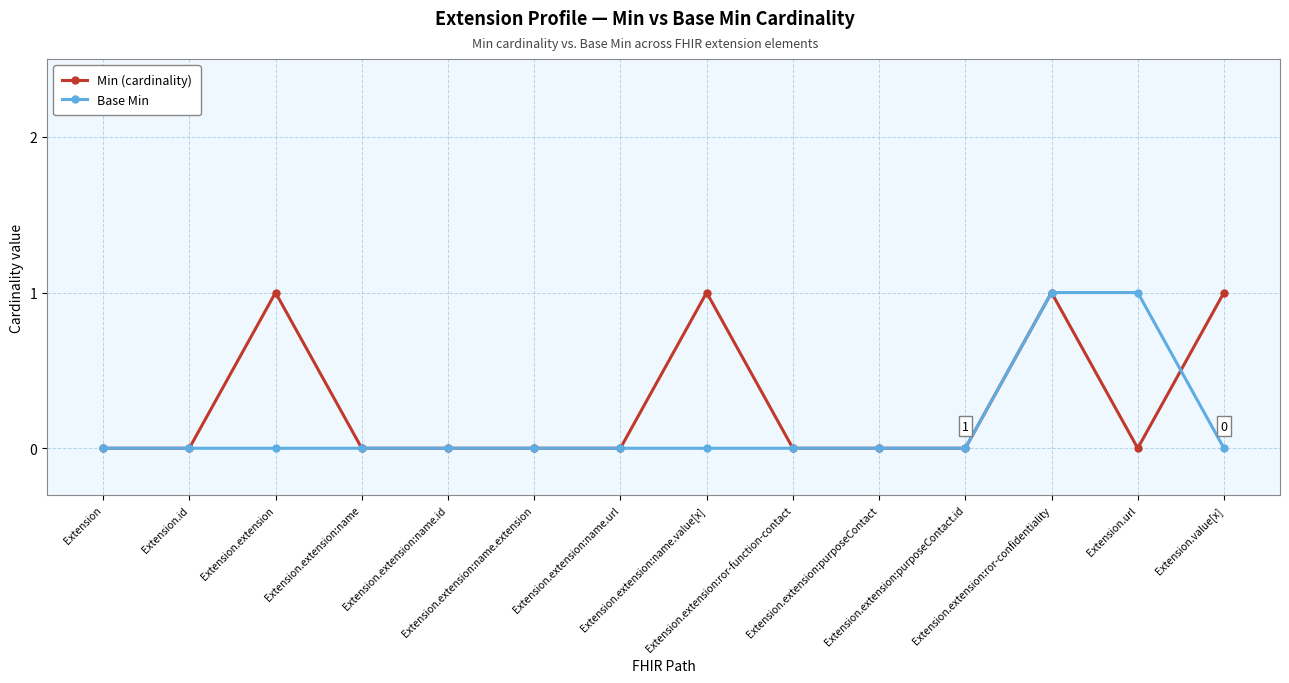

The Base Min series shows 0 at Extension. True or false?

True